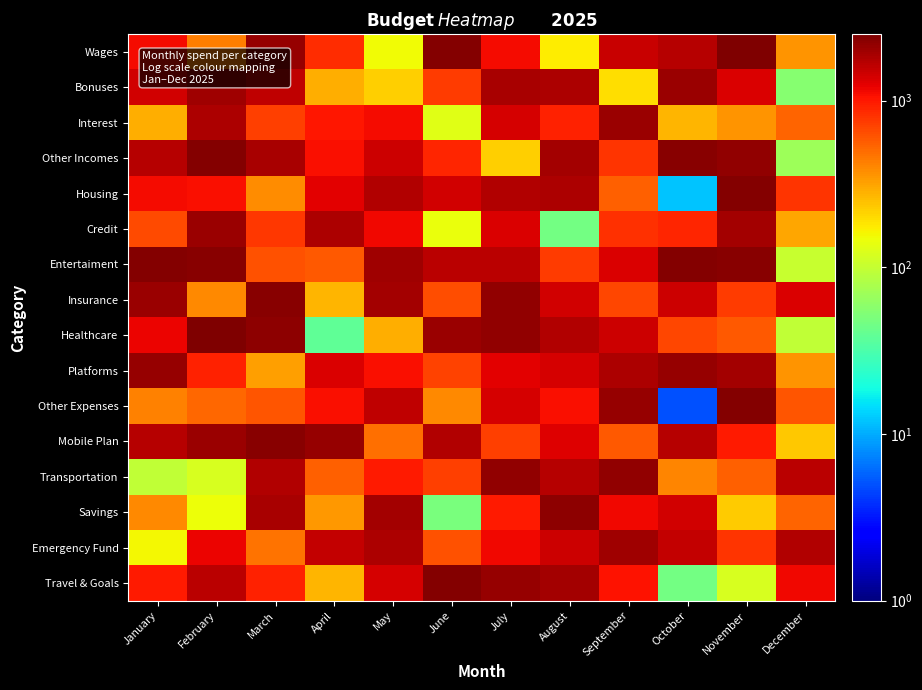

What is the difference between the highest and lowest values at September?

1987